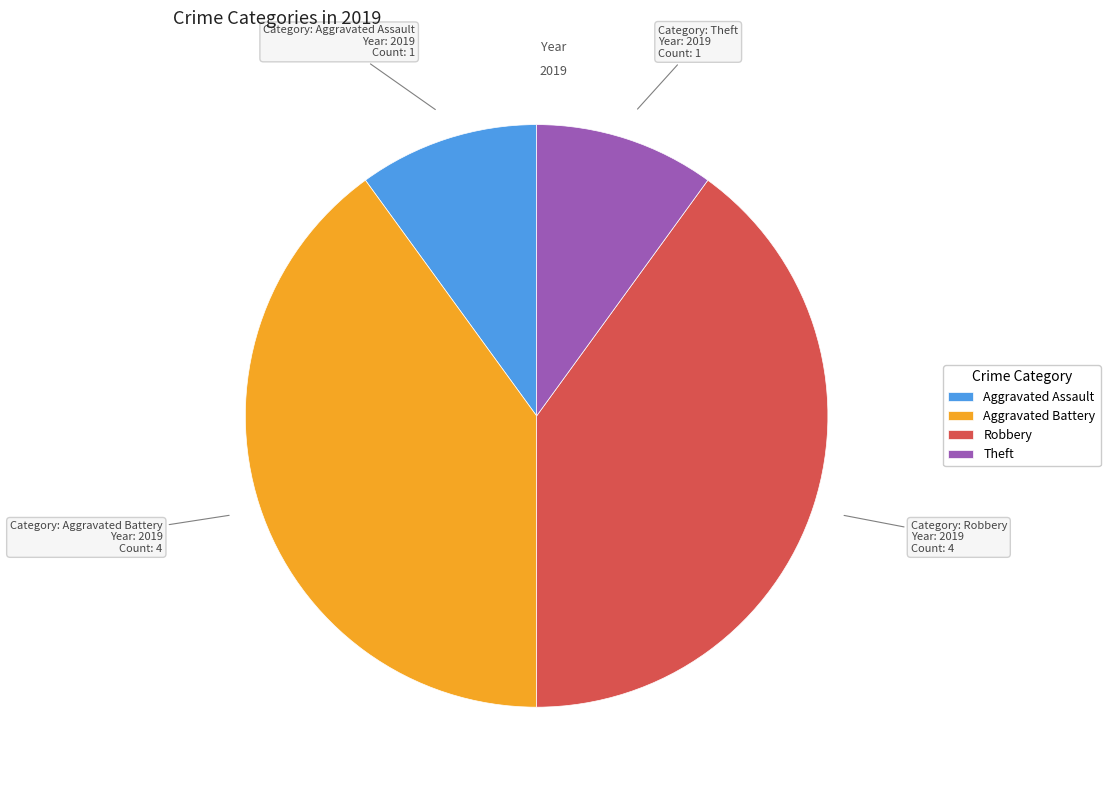

Which has a higher value, Theft or Aggravated Battery?

Aggravated Battery